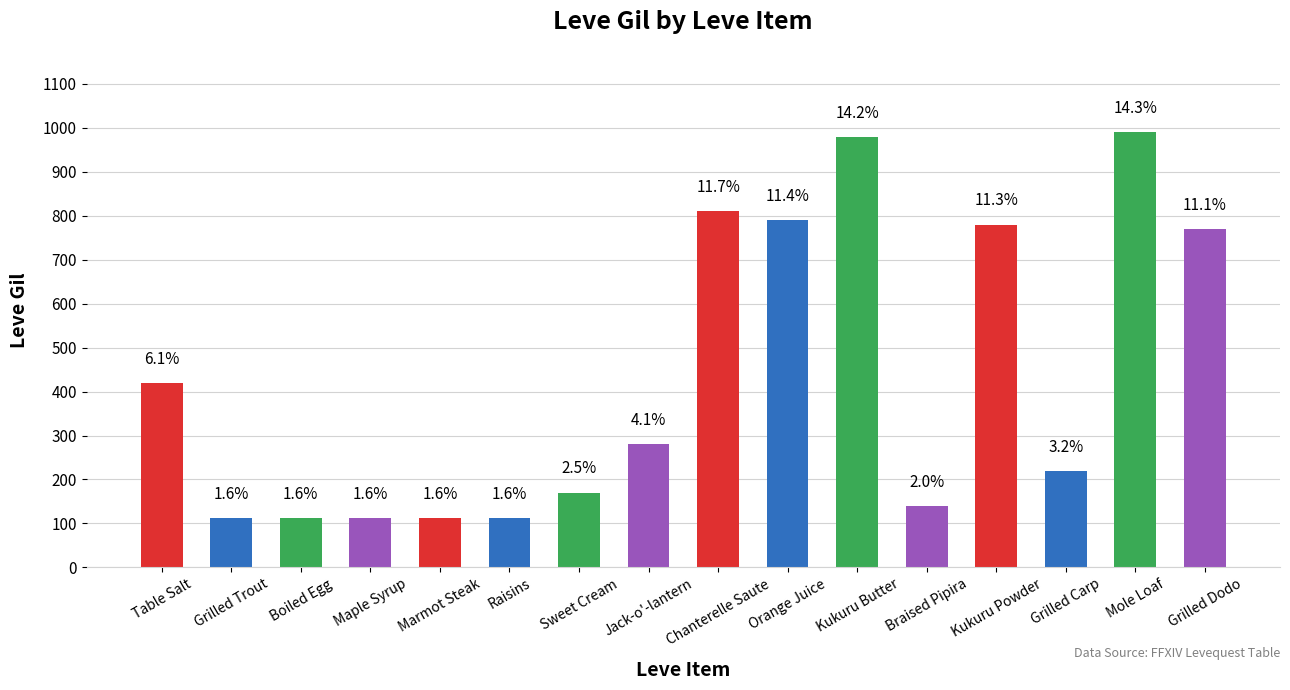

How many bars are there in total?

16